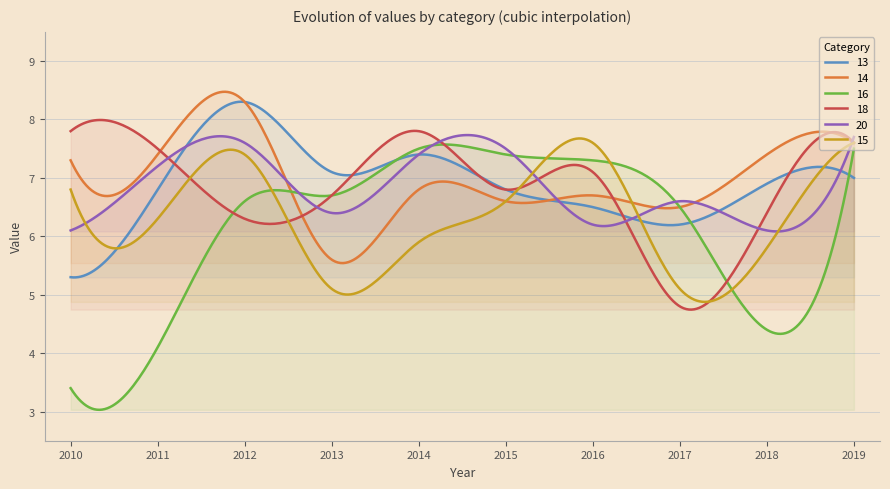

Which label corresponds to the smallest value in the chart?

2010